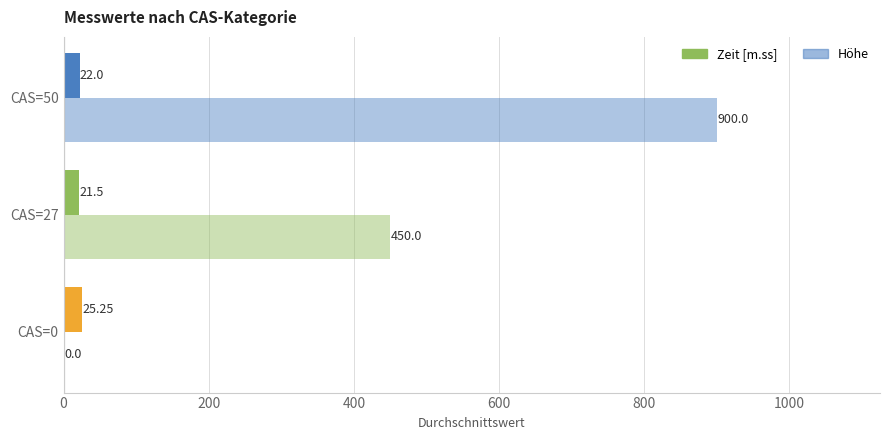

Which series has the largest range (max minus min)?

Höhe